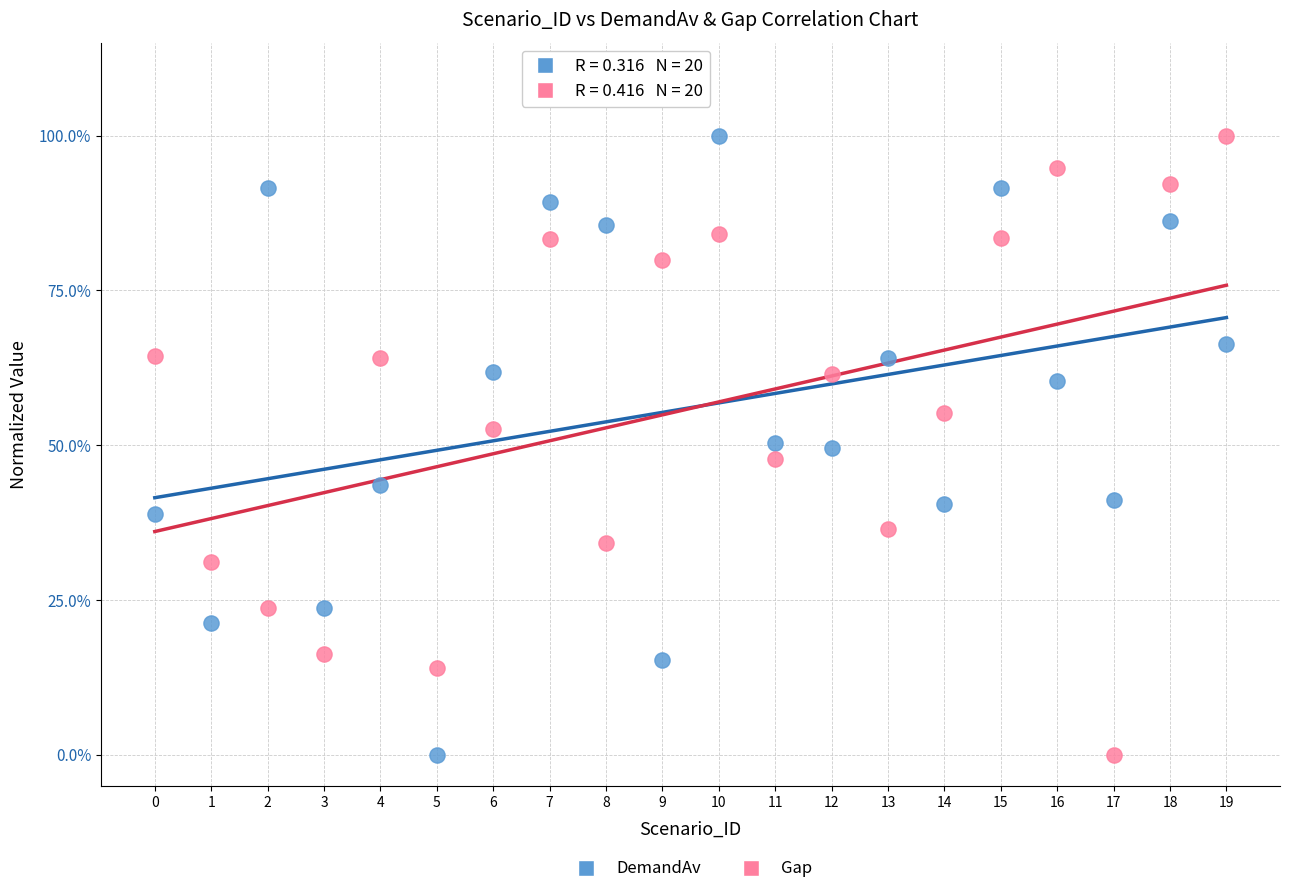

What are all the series names shown in the legend?

DemandAv, Gap